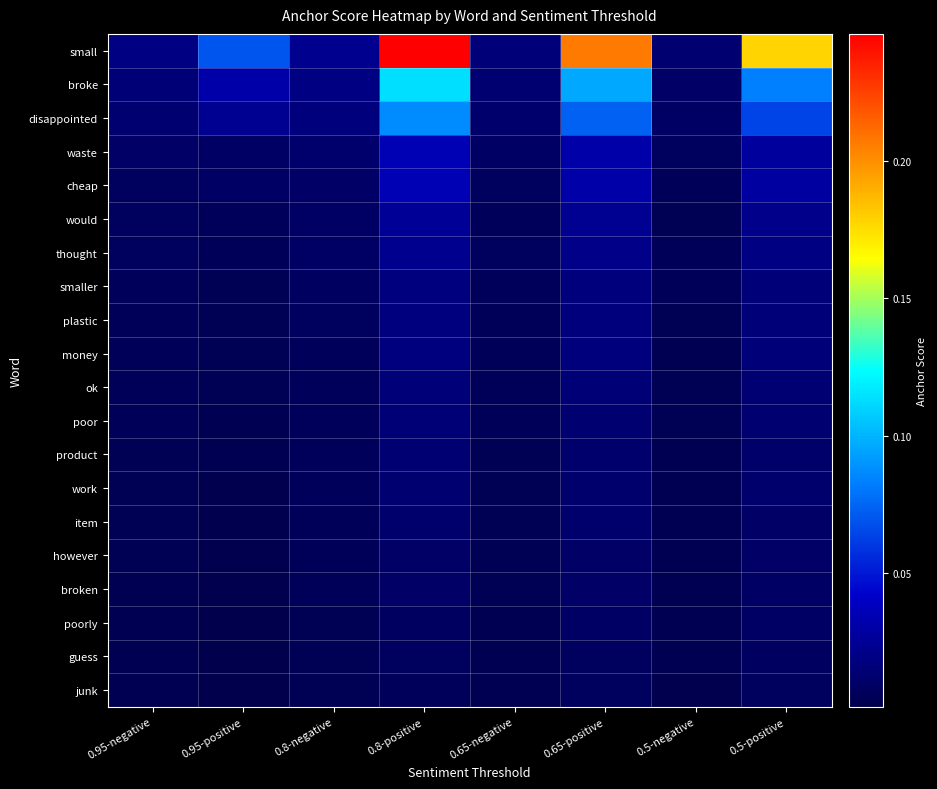

Which series changed the most between 0.8-positive and 0.5-positive?

small